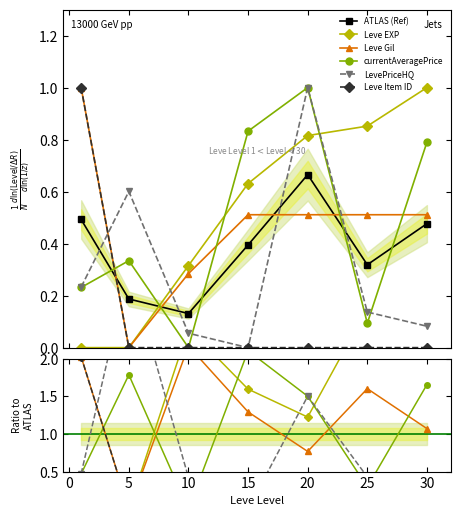

How many lines are shown in the chart?

6